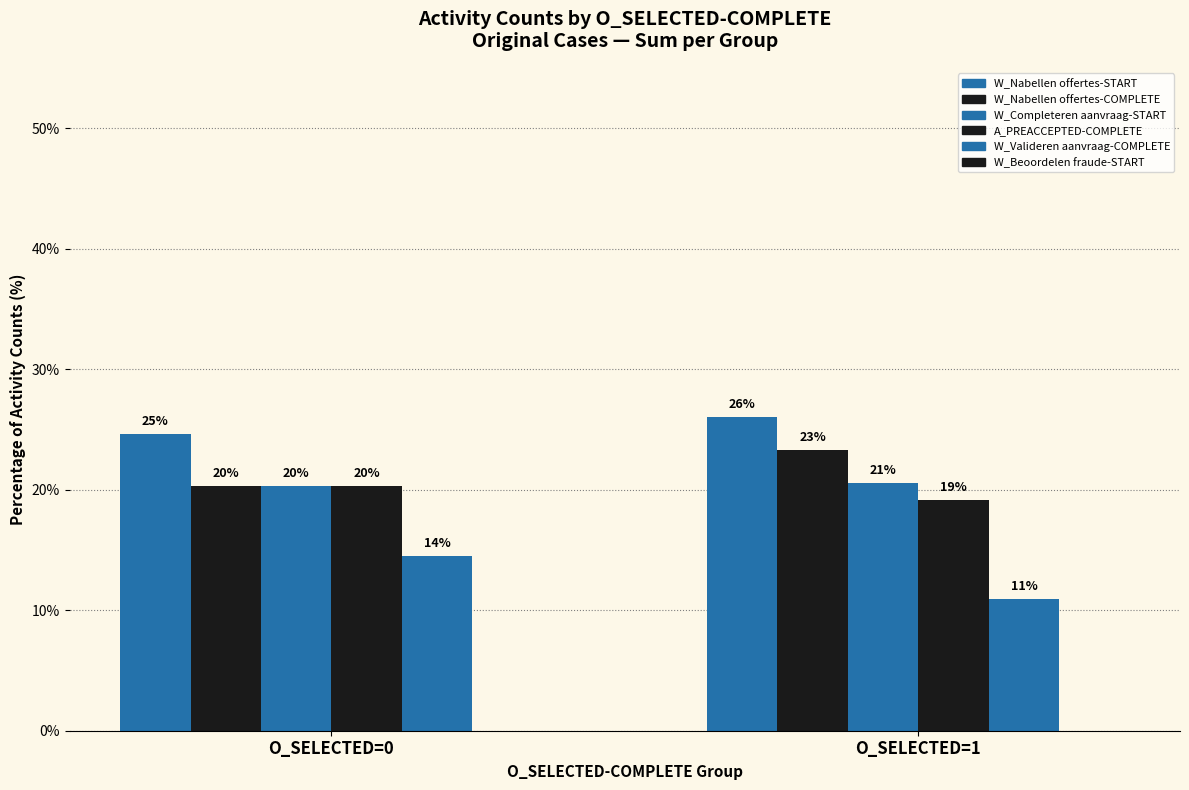

How many bars are there in total?

10